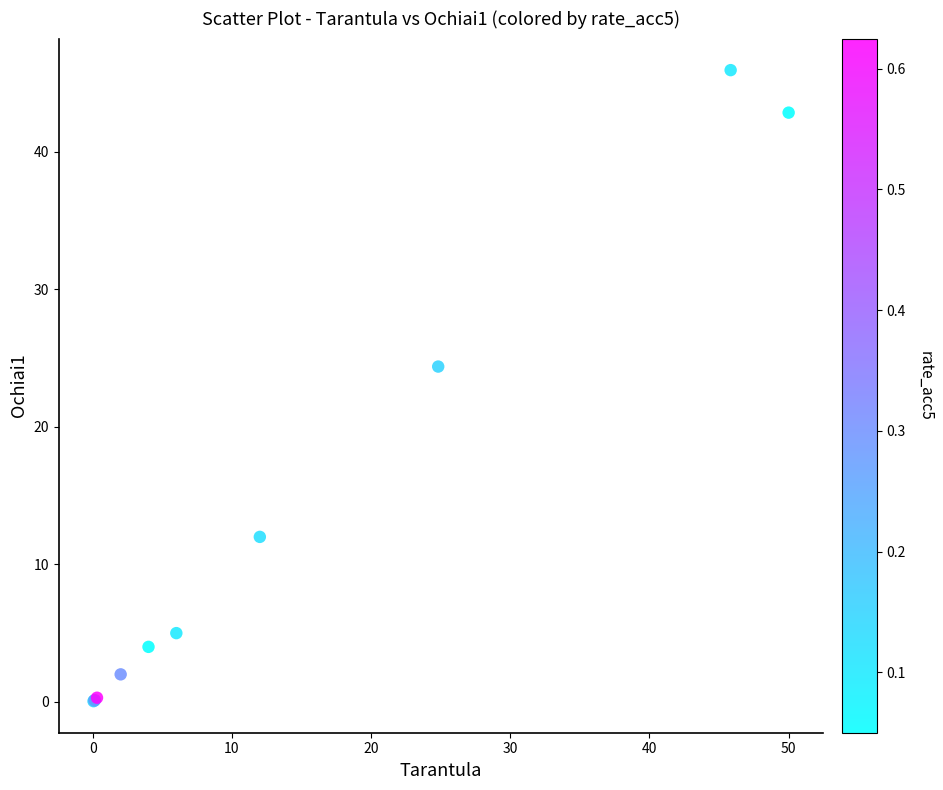

What Y value in the scatter plot is closest to 23?

24.4